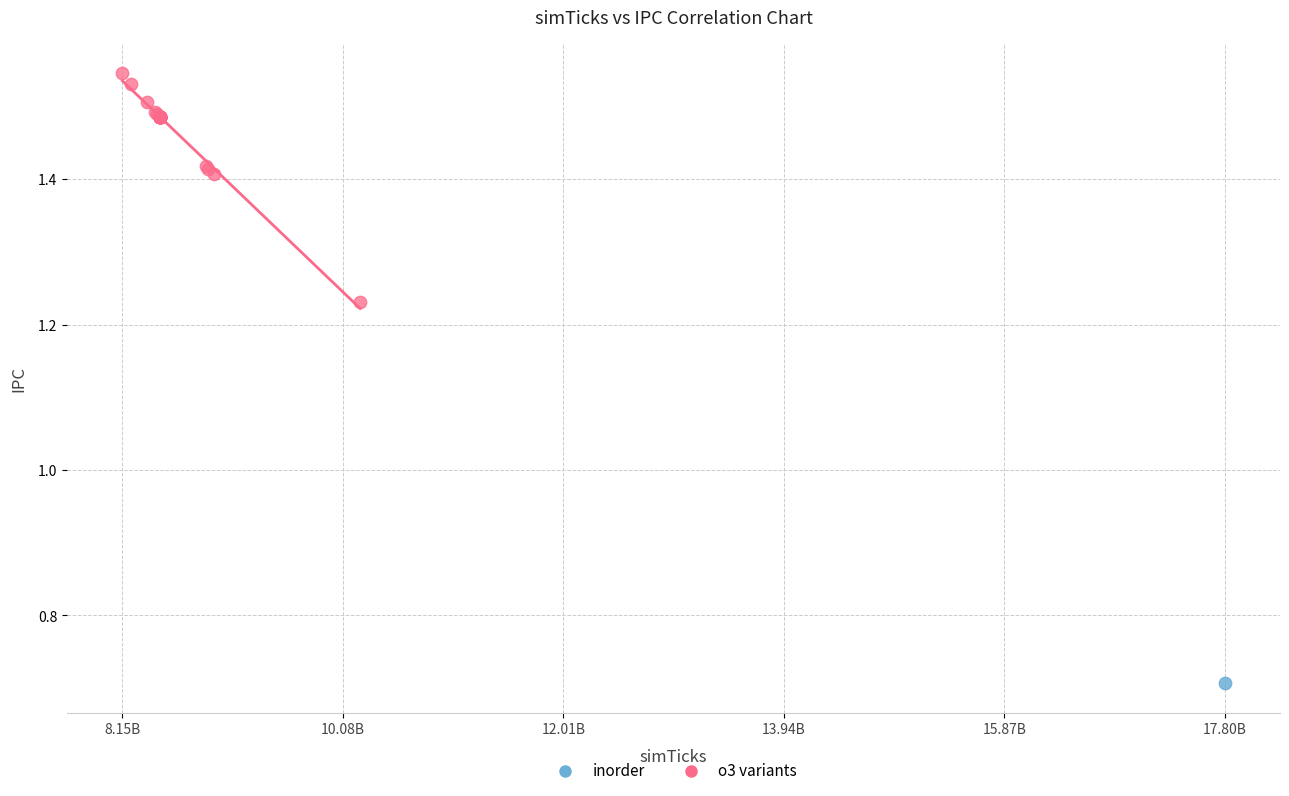

What are all the series names shown in the legend?

inorder, o3 variants